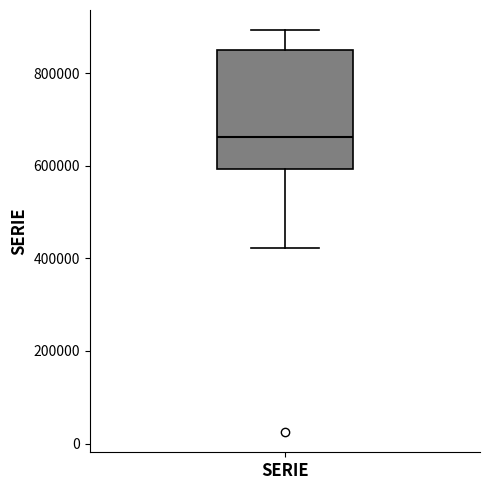

Transcribe this box plot: give where the median line is, the range the box spans, and where the two whiskers end, as read against the y-axis. The values are not printed on the chart, so give them approximately, as read against the axis.

median 660000, box 600000 to 840000, whiskers 420000 to 900000